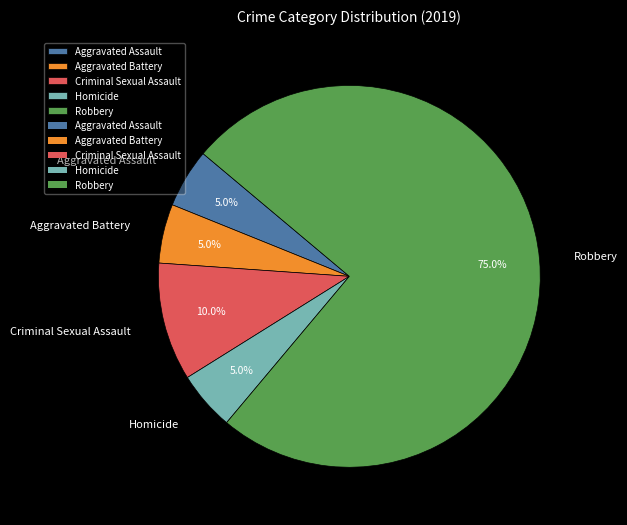

Approximately how many times larger is the value at Robbery compared to Aggravated Assault?

15.0